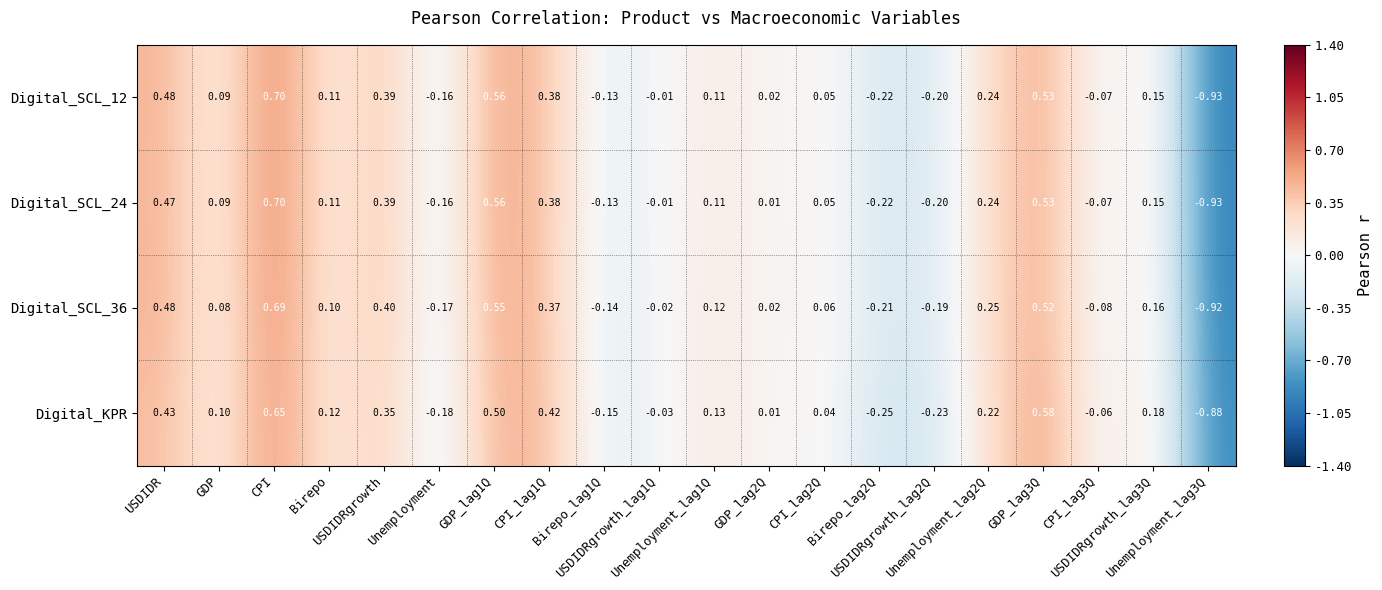

How many data points does each series have?

20